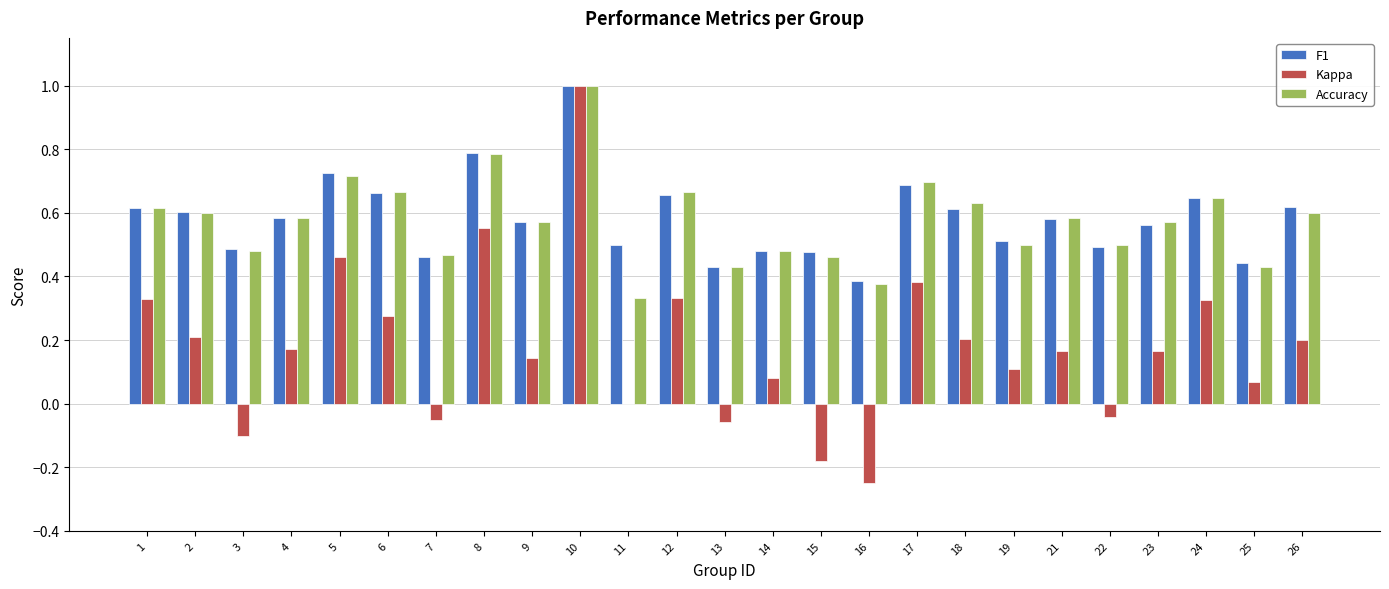

Which series changed the most between 13 and 16?

Kappa